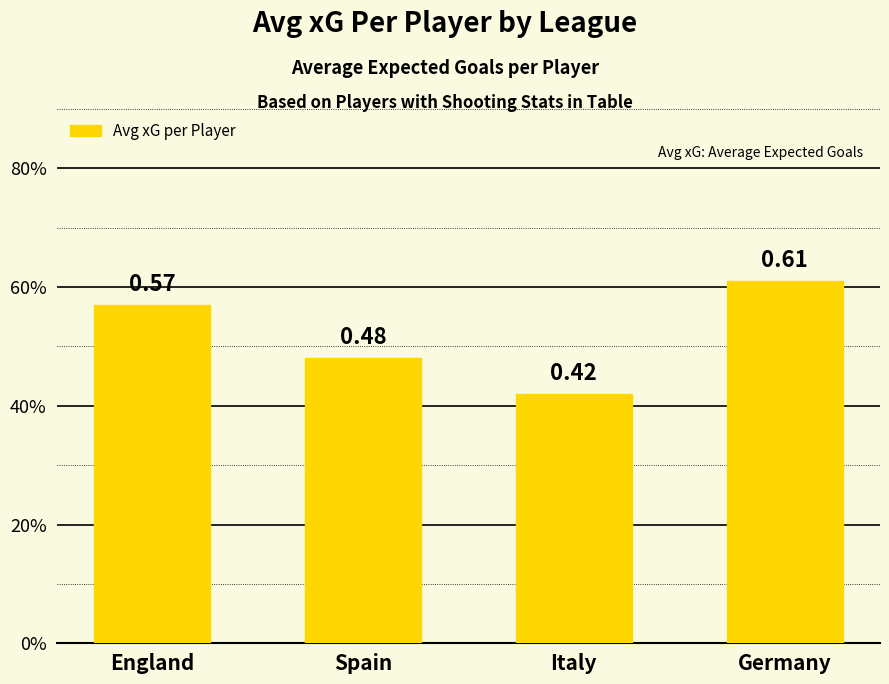

Which category has the lowest value across all series?

Italy